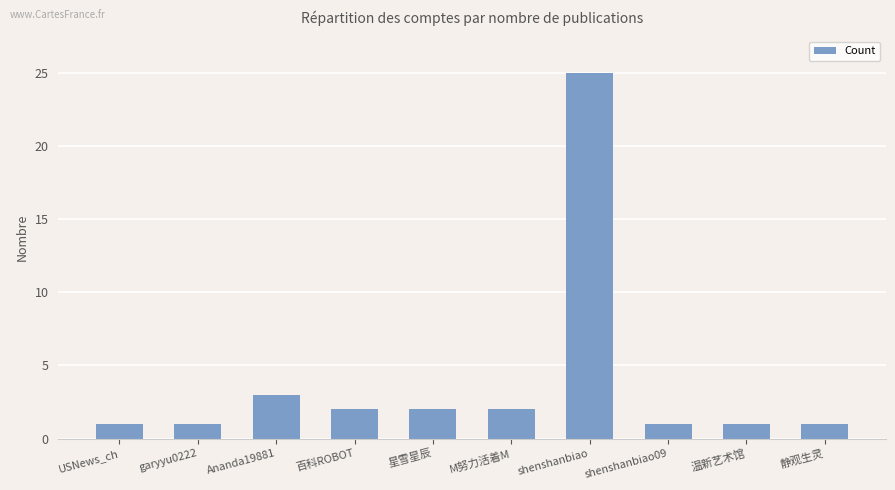

What is the label of the 9th bar from the left?

温新艺术馆